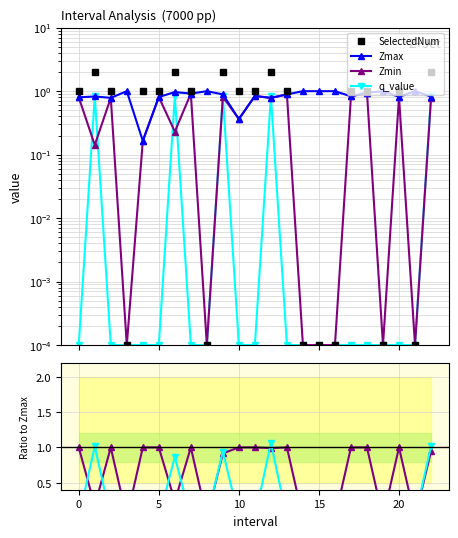

In Zmax, how many points are higher than both neighbors (excluding endpoints)?

7